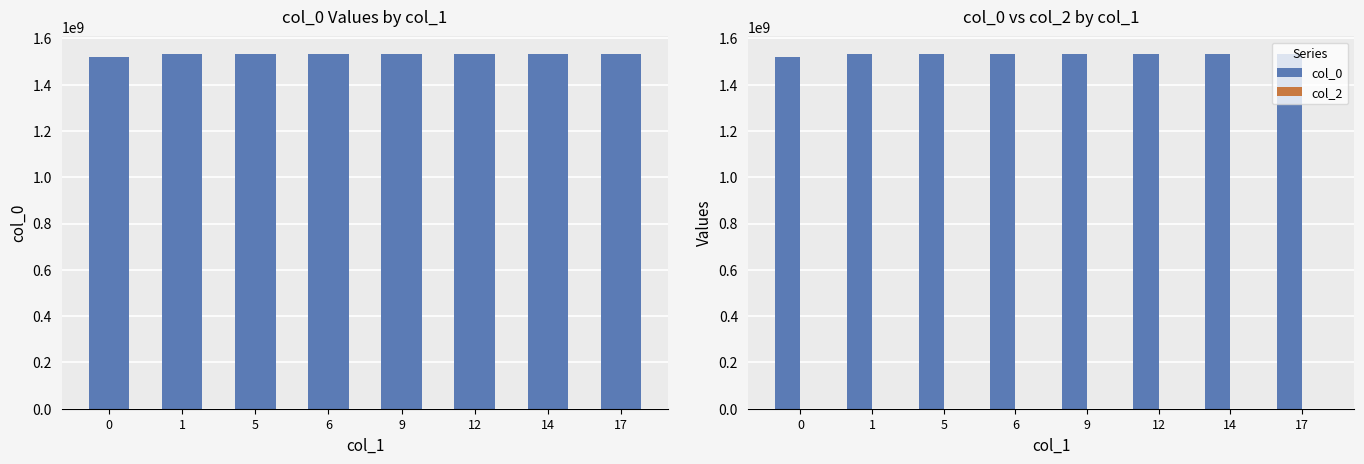

How many data points in col_0 are above 1531238950?

3